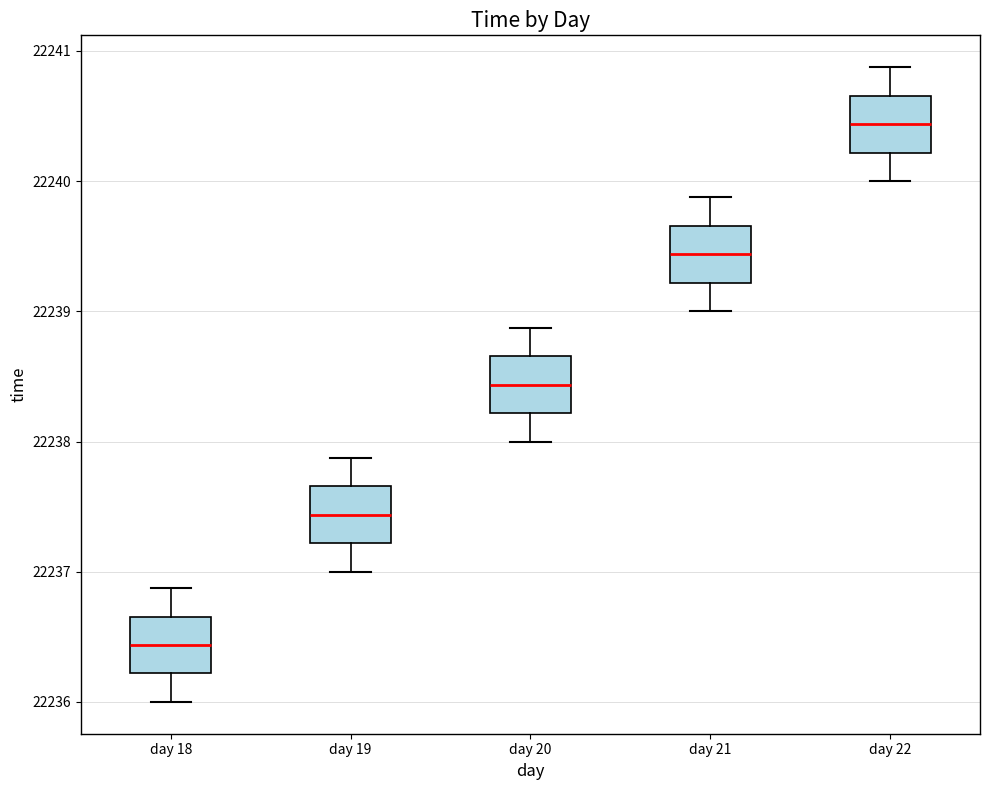

Reading left to right, transcribe this box plot: for each box, give where its median line is, the range the box spans, and where its two whiskers end, as read against the y-axis. The values are not printed on the chart, so give them approximately, as read against the axis.

day 18: median 22236.4, box 22236.2 to 22236.7, whiskers 22236.0 to 22236.9
day 19: median 22237.4, box 22237.2 to 22237.7, whiskers 22237.0 to 22237.9
day 20: median 22238.4, box 22238.2 to 22238.7, whiskers 22238.0 to 22238.9
day 21: median 22239.4, box 22239.2 to 22239.7, whiskers 22239.0 to 22239.9
day 22: median 22240.4, box 22240.2 to 22240.7, whiskers 22240.0 to 22240.9